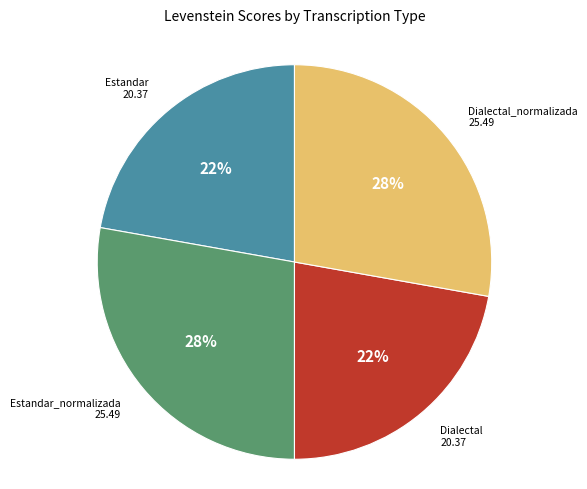

Does Estandar represent more than half of the total?

No